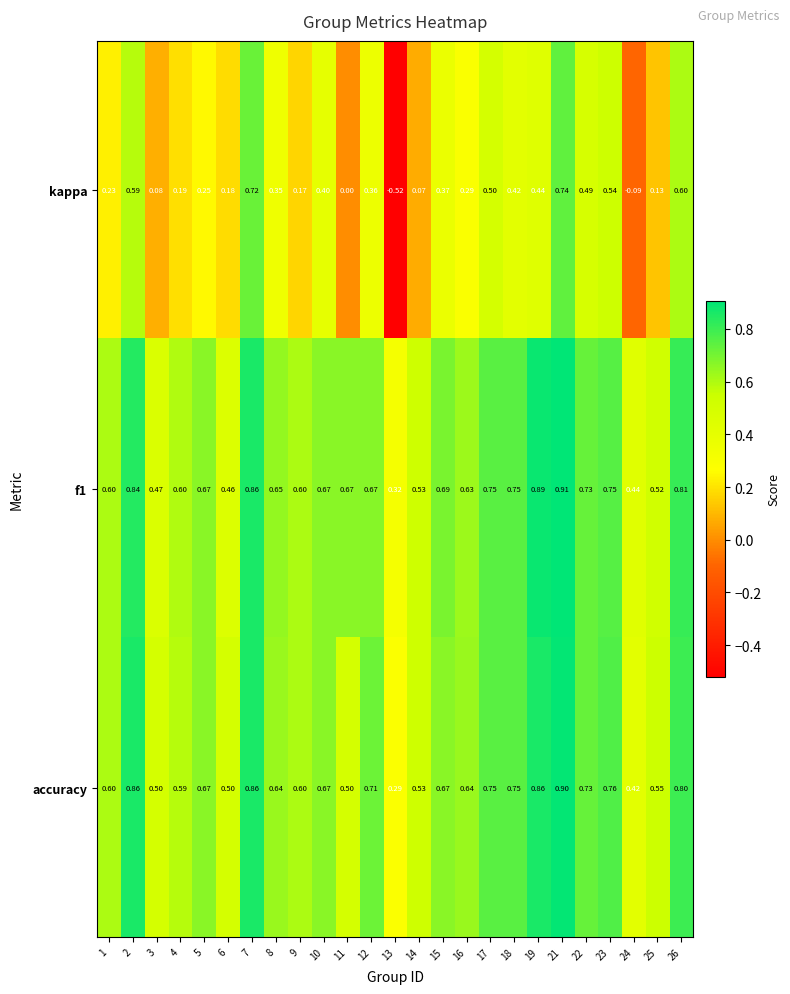

Between 3 and 23, which series saw the biggest shift?

kappa